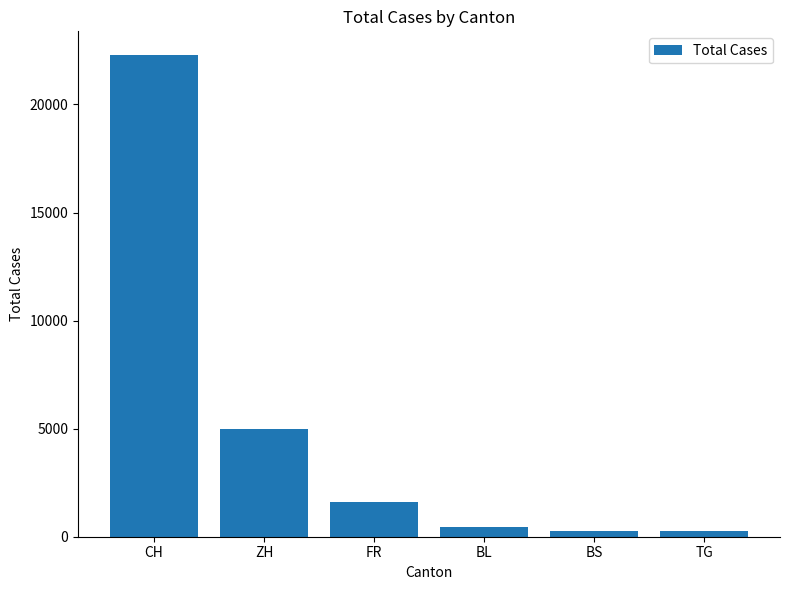

At which label does the data first exceed 1587?

CH